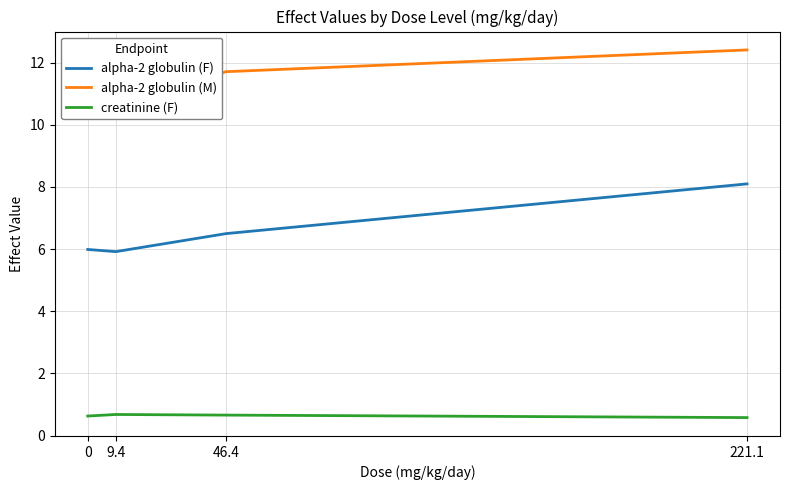

True or false: alpha-2 globulin (F) and alpha-2 globulin (M) cross at least once.

False